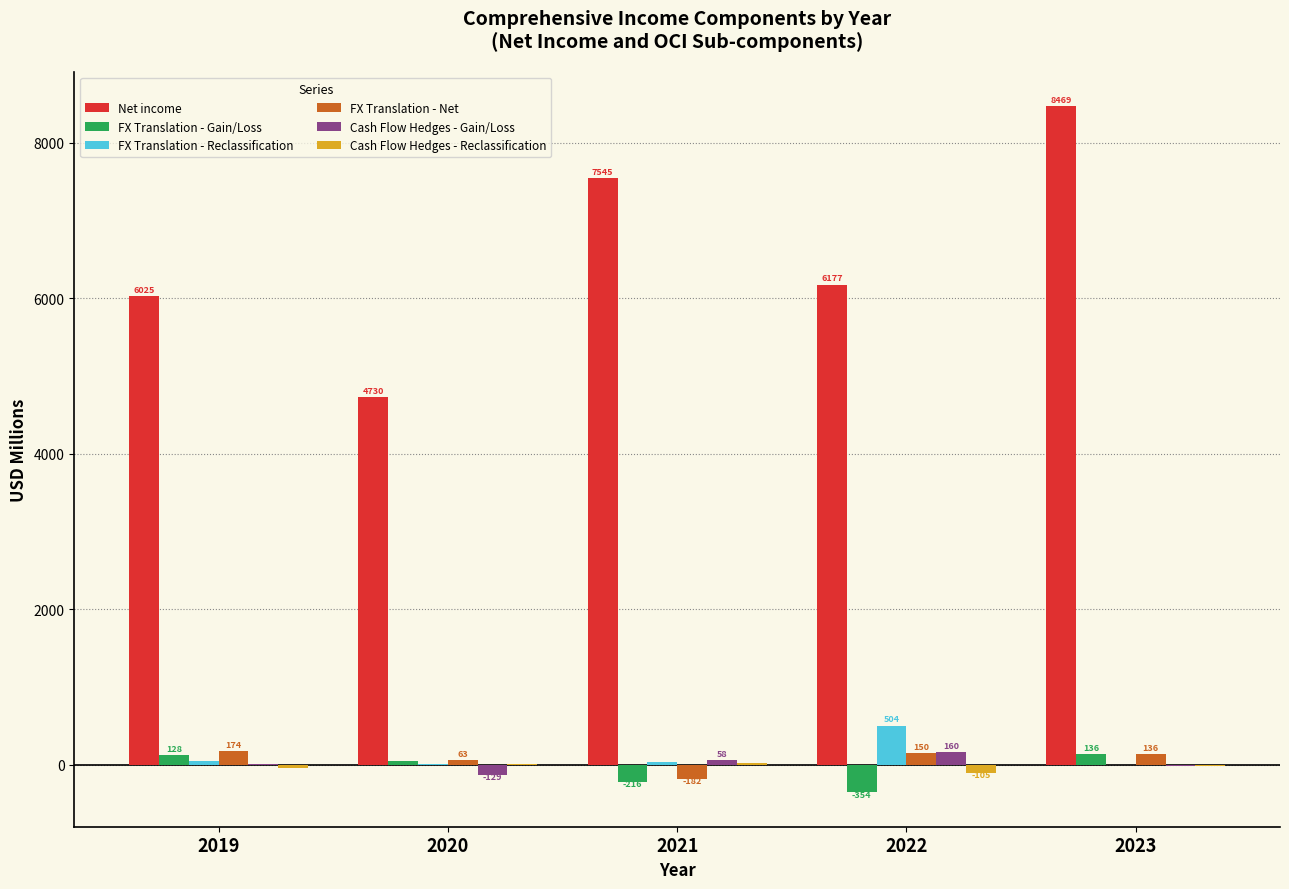

Is the value of FX Translation - Net at 2023 greater than the value of FX Translation - Gain/Loss at 2020?

Yes